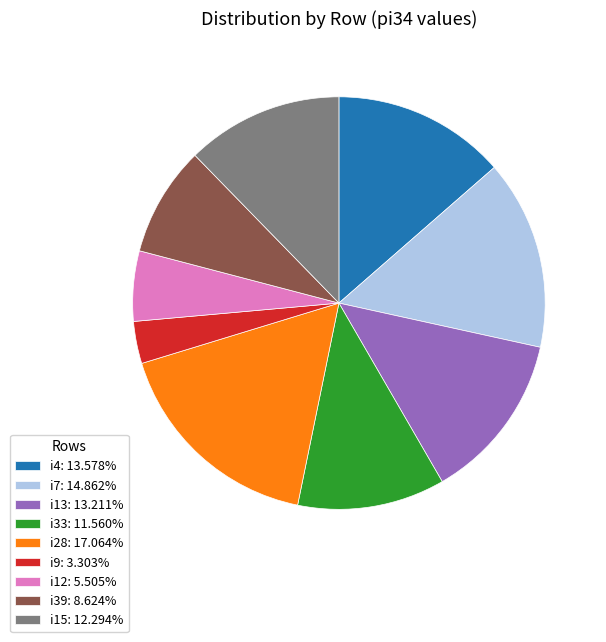

How many segments does this pie chart have?

9